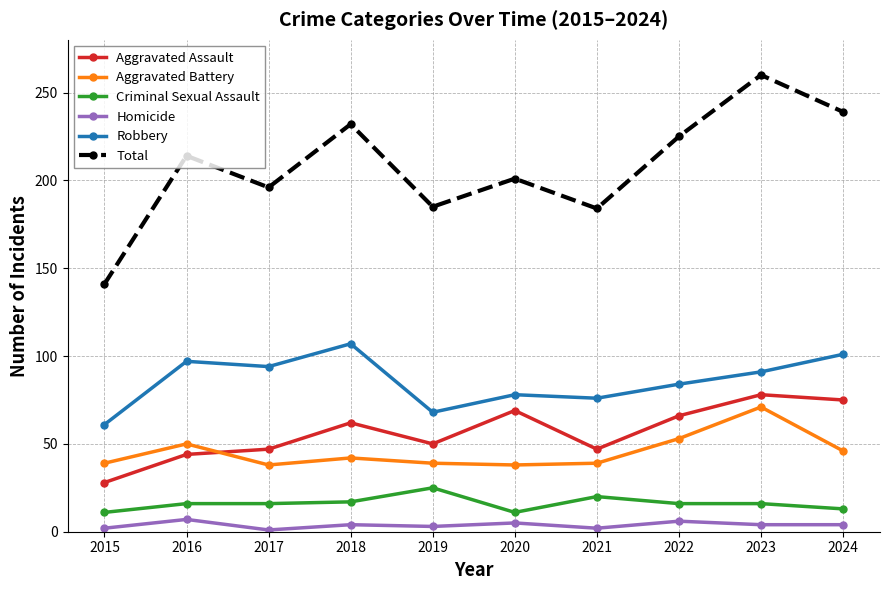

True or false: Aggravated Battery and Total cross at least once.

False